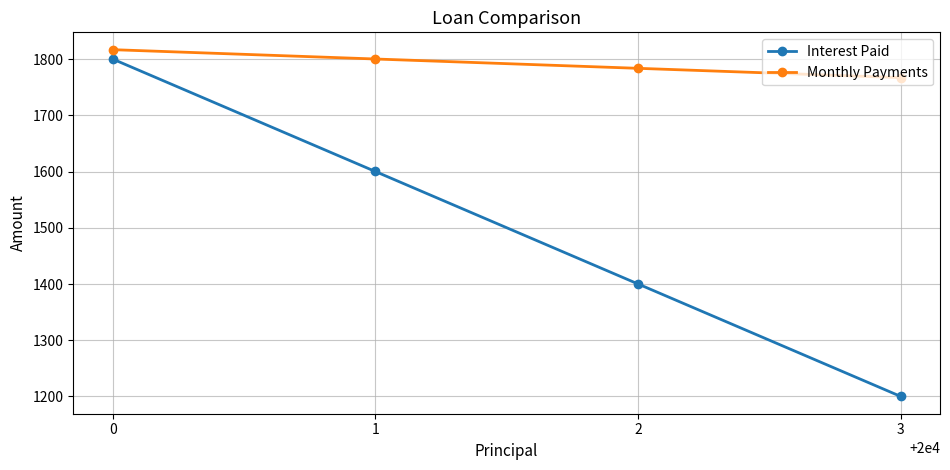

What is the lowest value of the Interest Paid series?

1200.2